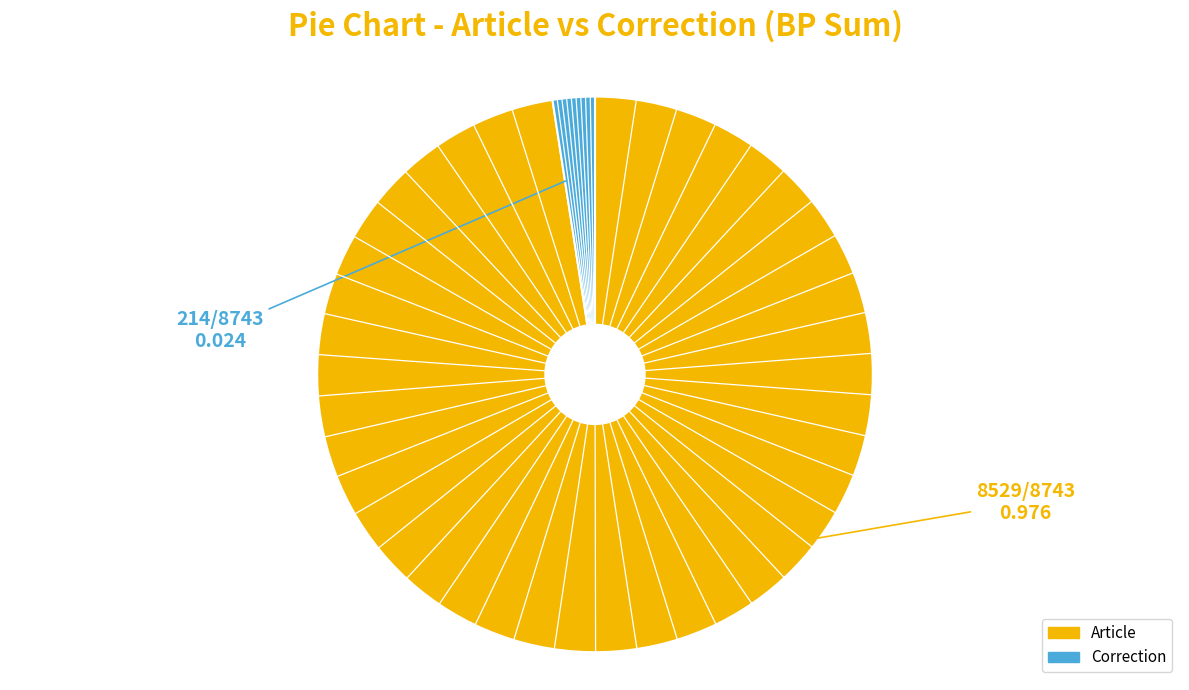

What is the majority slice?

Article